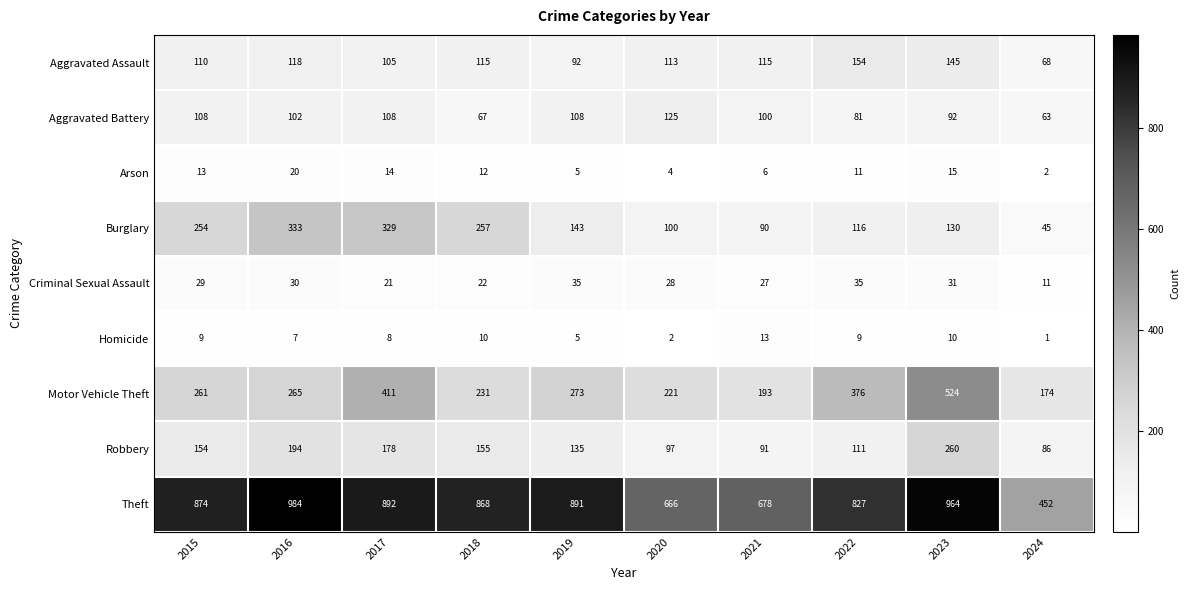

What is the difference between the maximum and minimum values in the Aggravated Assault series?

86